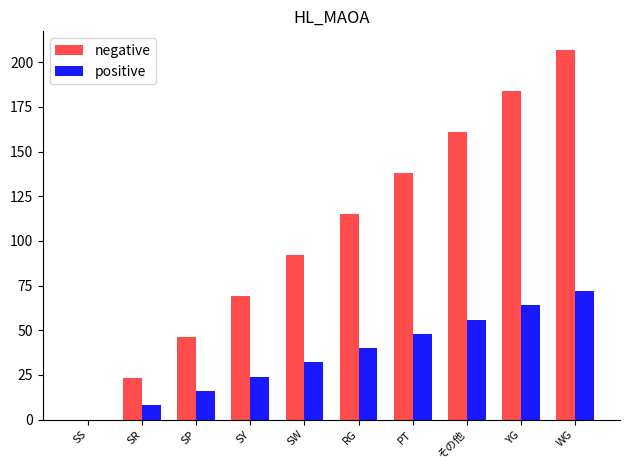

What are all the series names shown in the legend?

negative, positive